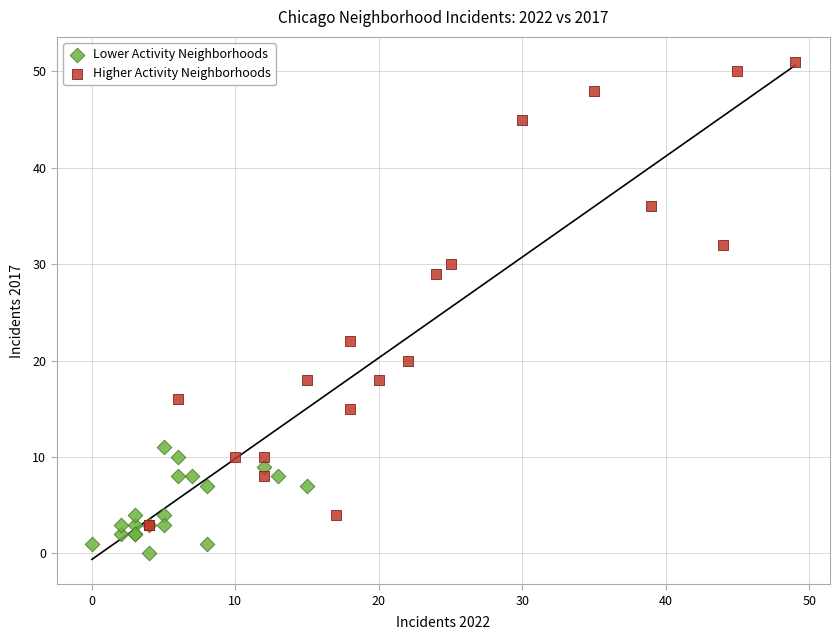

Which series has the largest Y range (max minus min)?

Higher Activity Neighborhoods